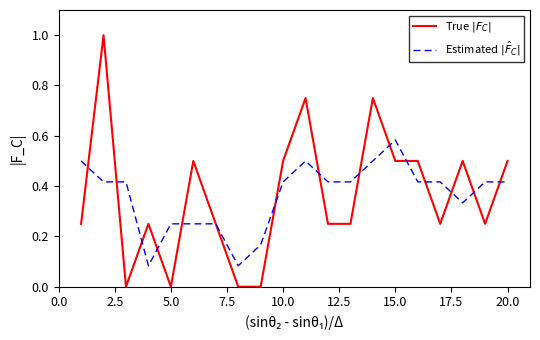

True or false: True $|F_C|$ has more than 2 points higher than both neighbors.

True